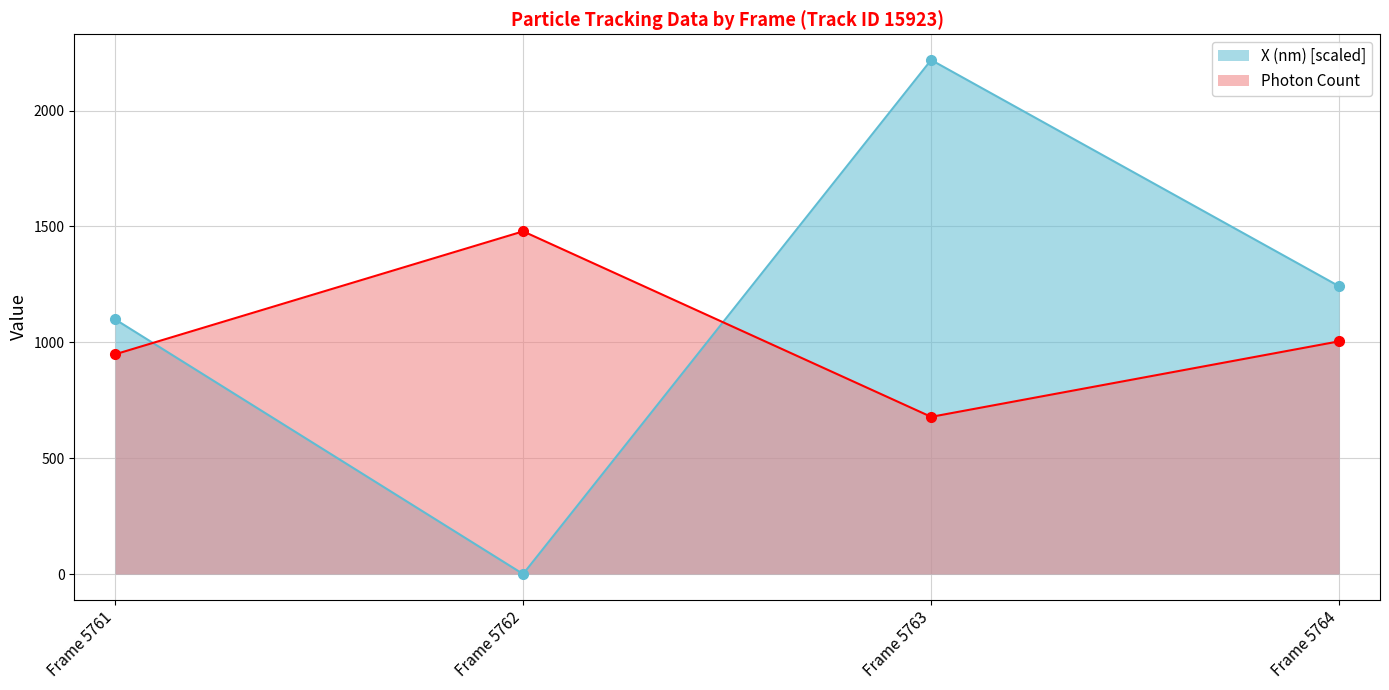

What is the total value across all series at Frame 5761?

2047.5